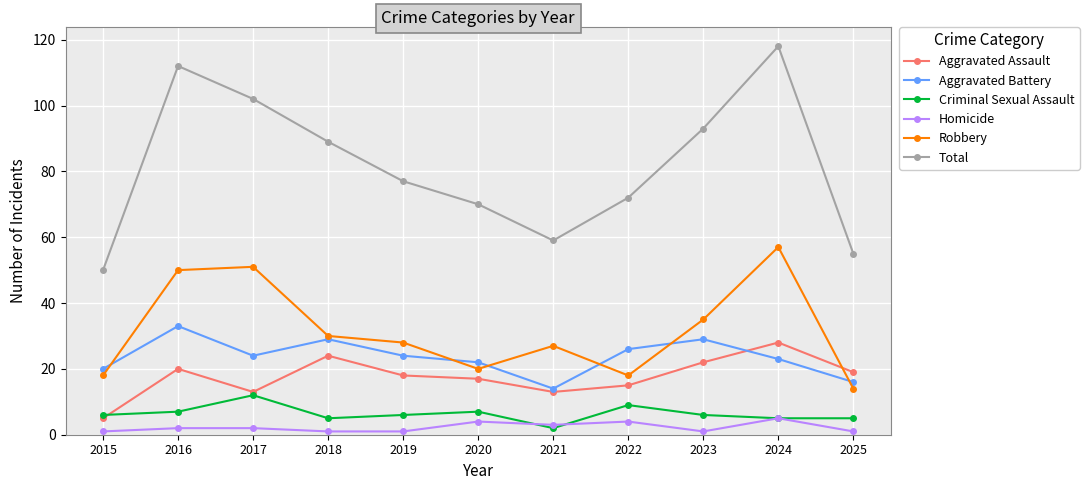

True or false: Total and Robbery intersect in this chart.

False